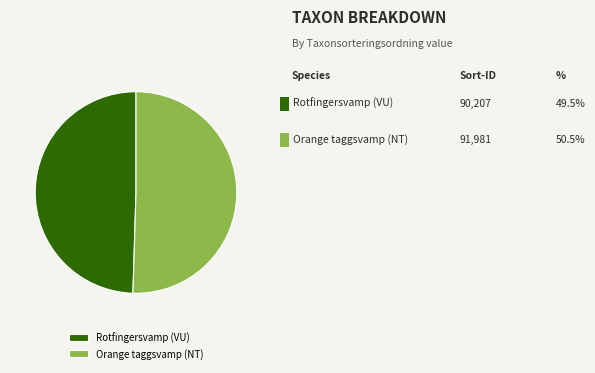

Which has a higher value, Orange taggsvamp (NT) or Rotfingersvamp (VU)?

Orange taggsvamp (NT)